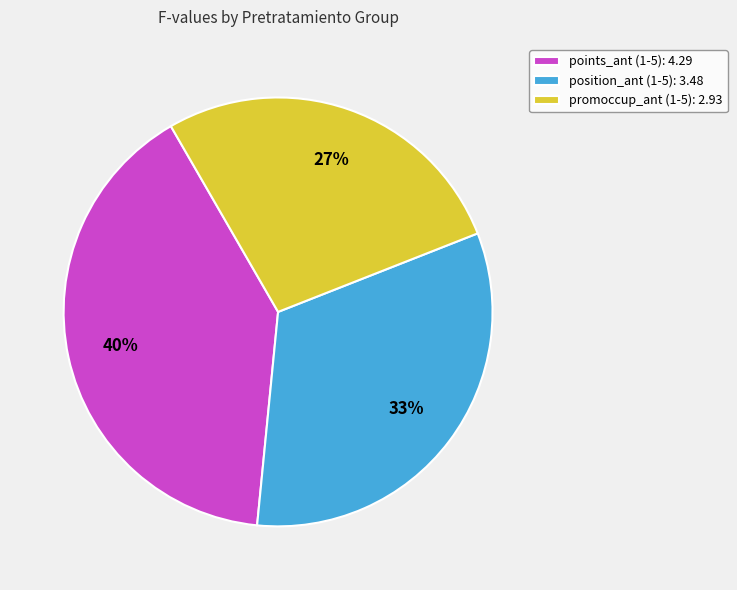

Is promoccup_ant (1-5): 2.93 the majority of the pie?

No